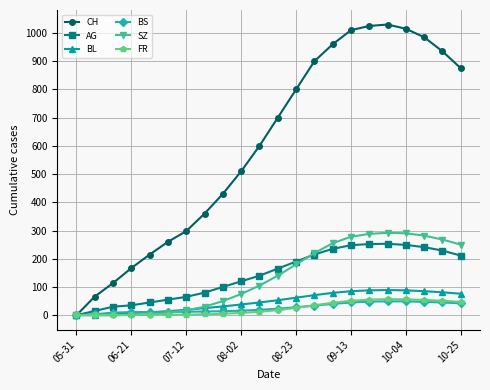

At how many categories does at least one series exceed 569?

12